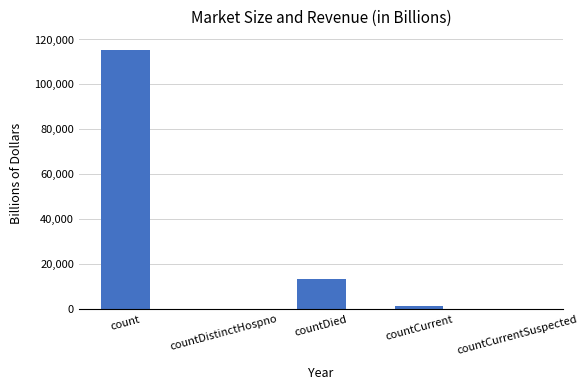

What is the change in value from countDistinctHospno to countCurrent?

+1383